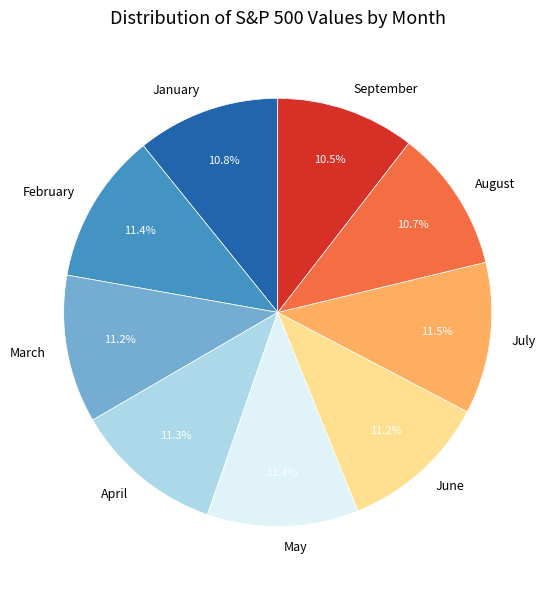

Between July and September, which is larger?

July